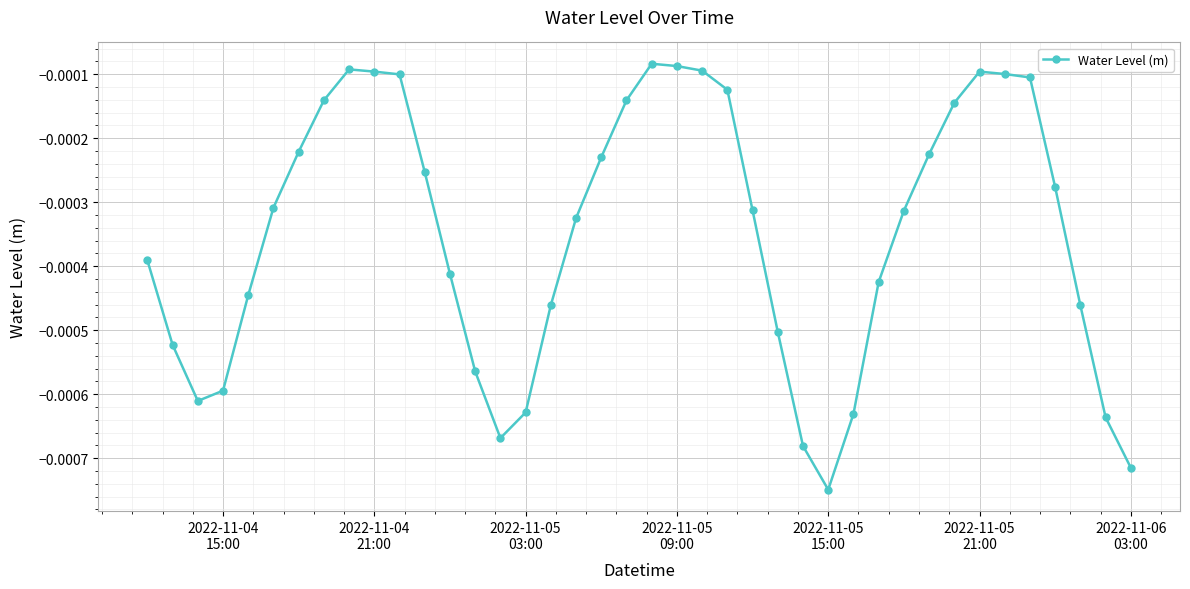

Does the chart display data point markers on the line(s)?

Yes